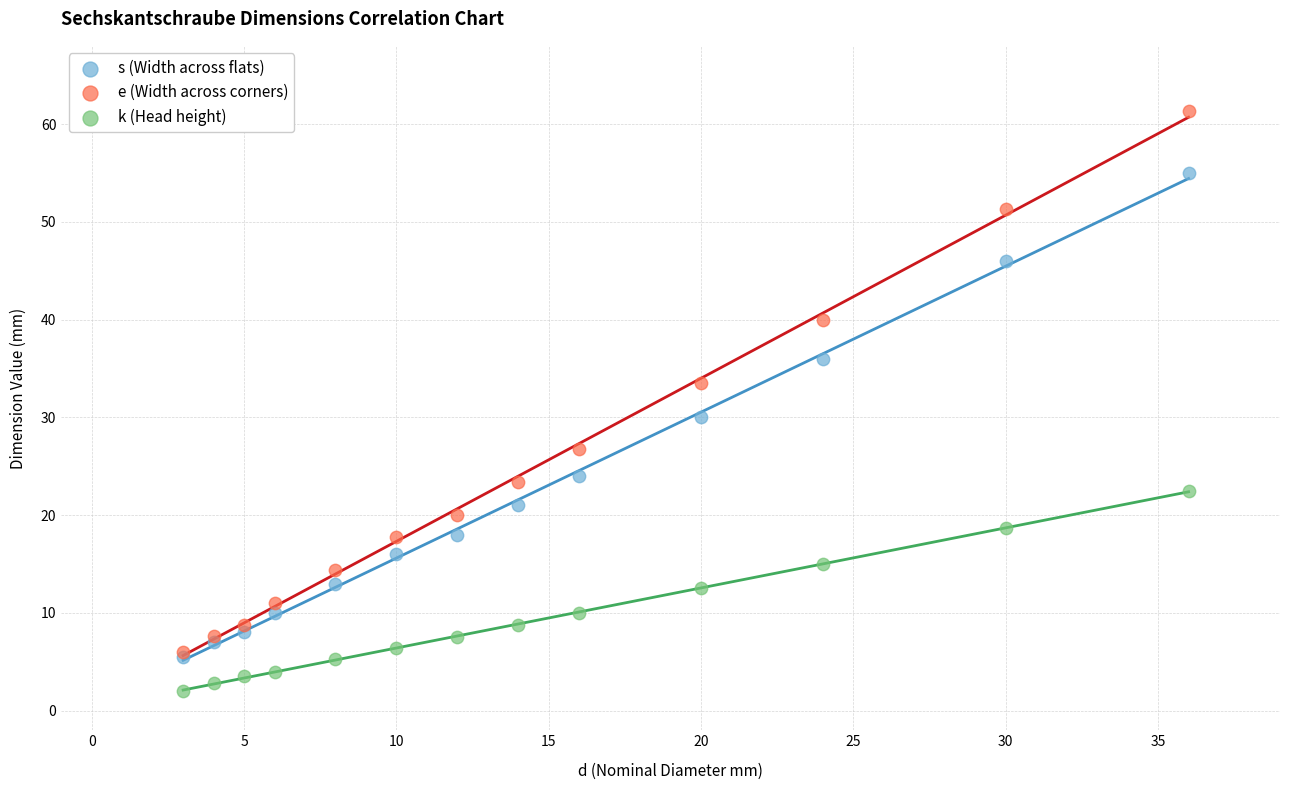

Which series has the widest spread of Y values?

e (Width across corners)